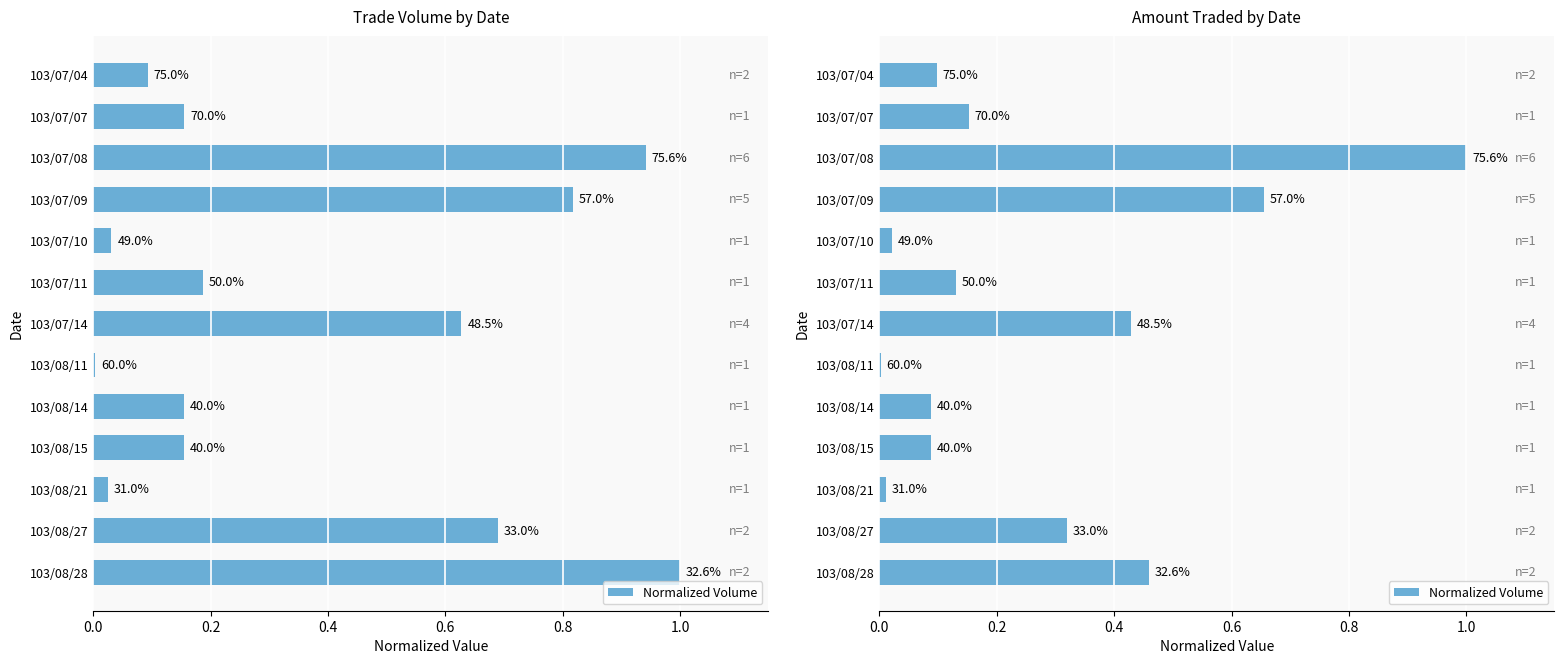

Between 103/08/11 and 103/07/10, which is larger?

103/07/10